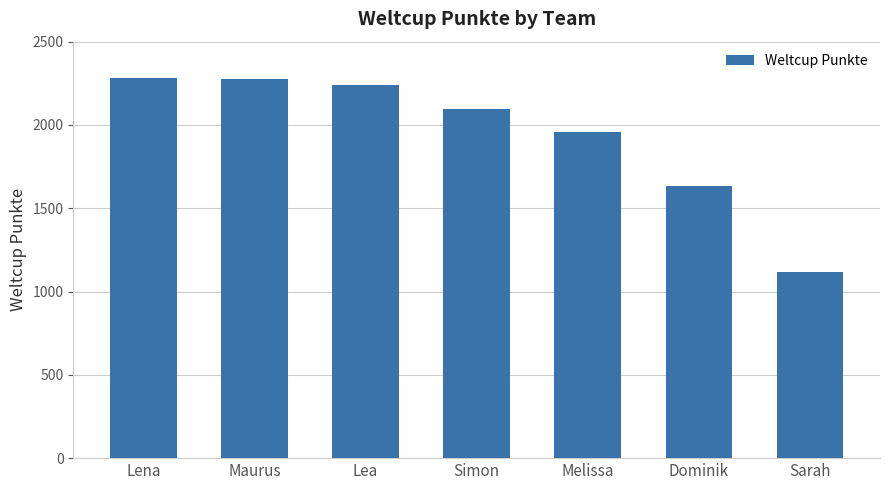

The chart shows a value of 2282 at Lena. True or false?

True